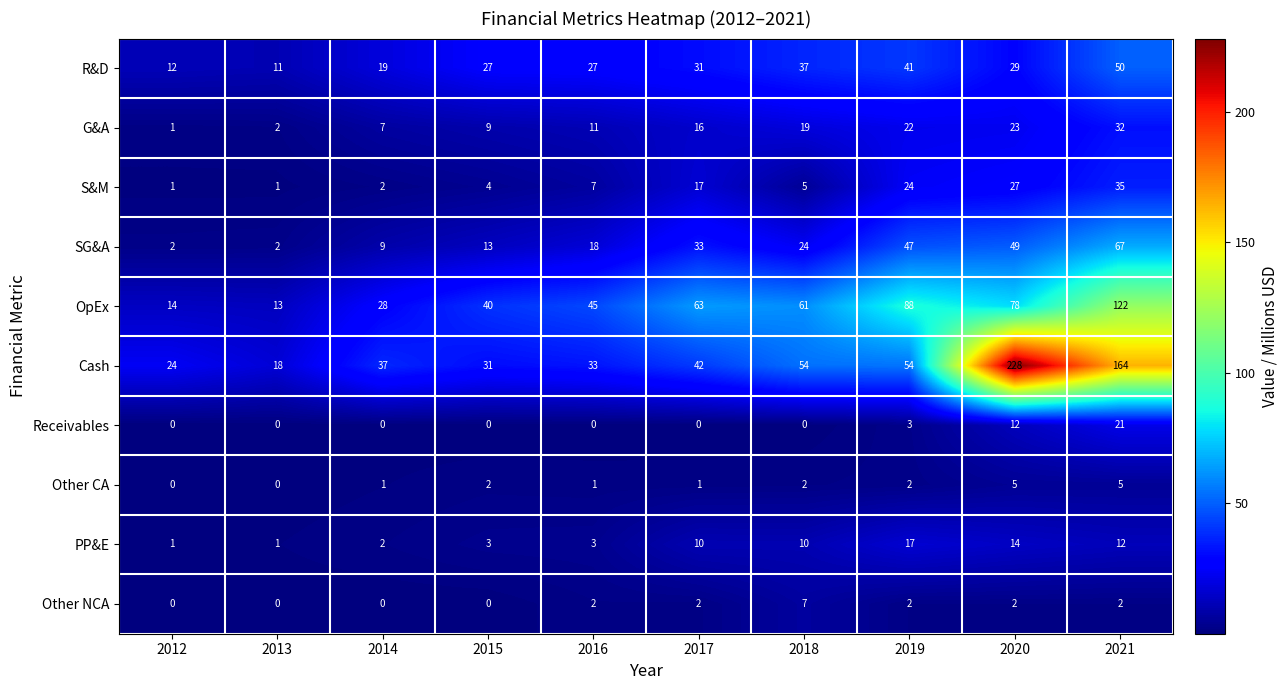

The OpEx series shows 8 at 2012. True or false?

False